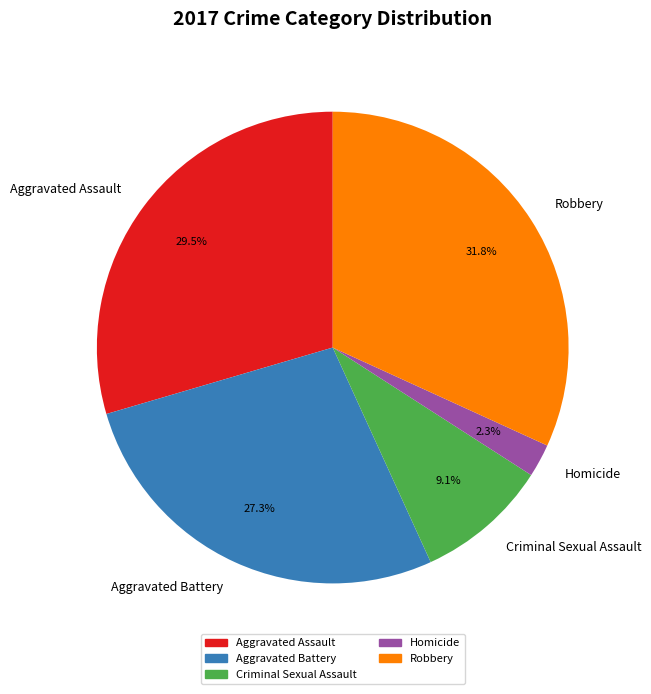

Does Robbery represent more than half of the total?

No